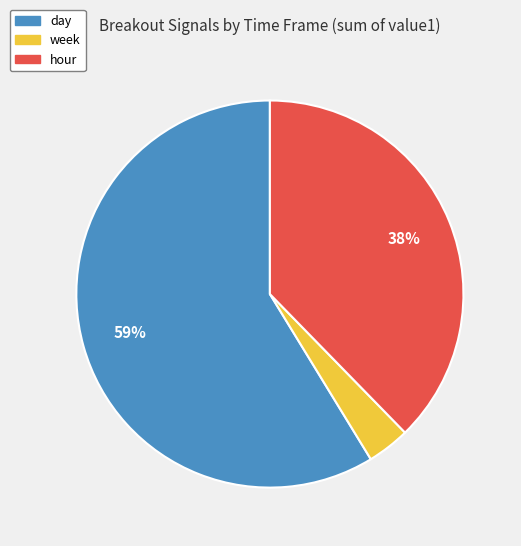

To the nearest percent, what is the average slice percentage?

33%